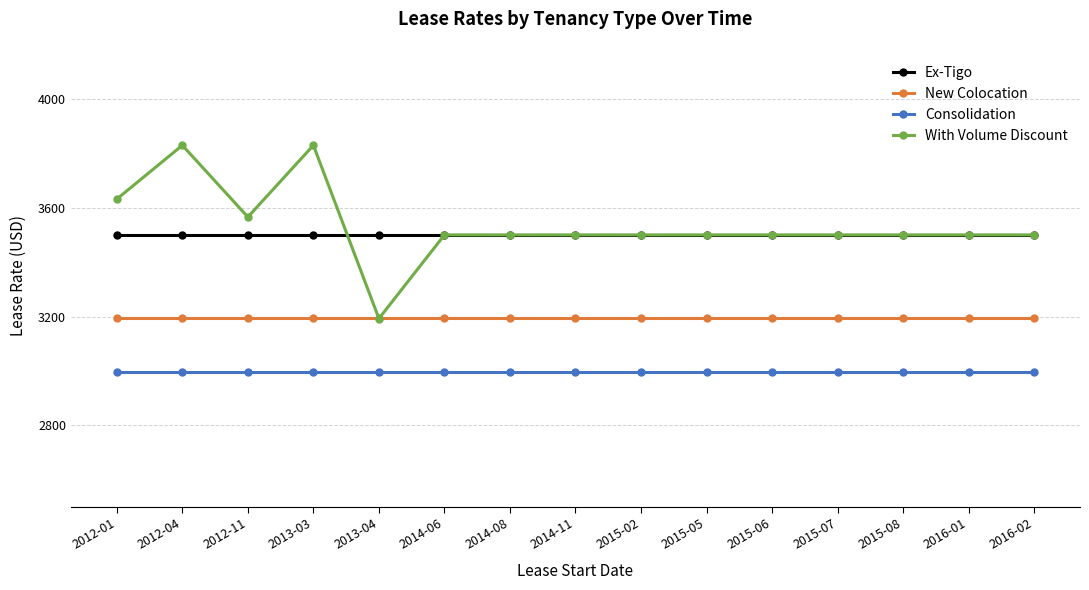

What position from the right is 2012-04?

14